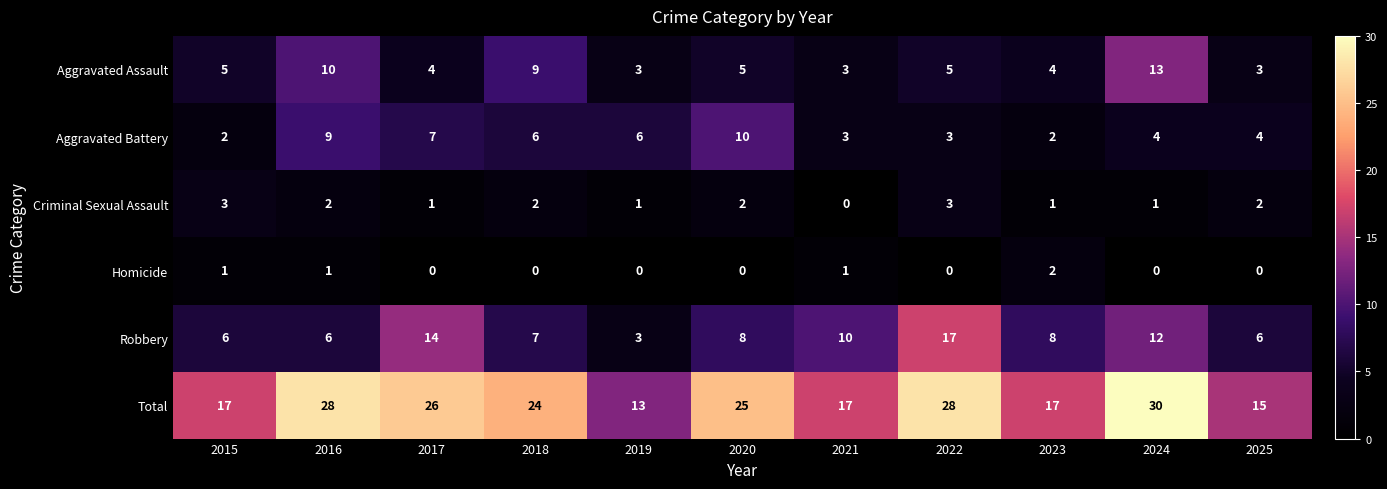

What is the difference between the highest and lowest values at 2017?

26